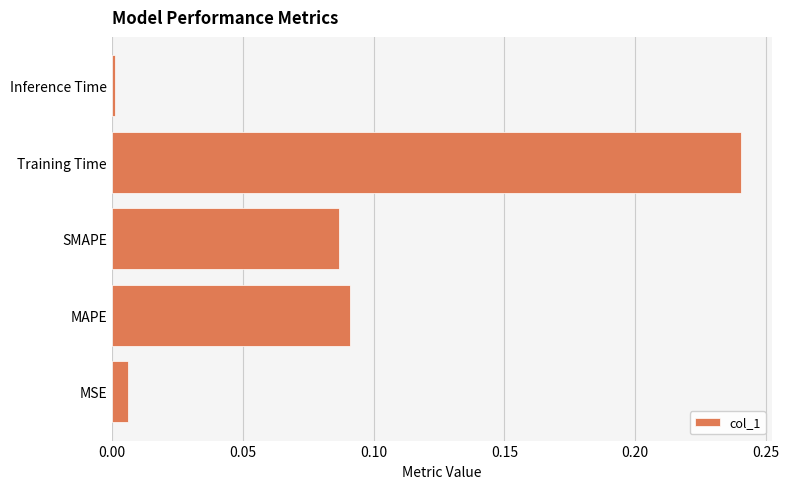

What is the sum of the values at MAPE and Training Time?

0.3